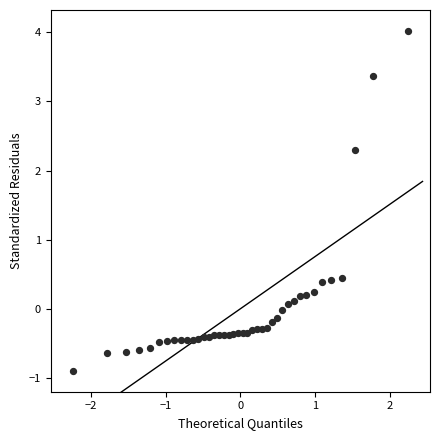

What is the range of Y values (max minus min)?

4.9